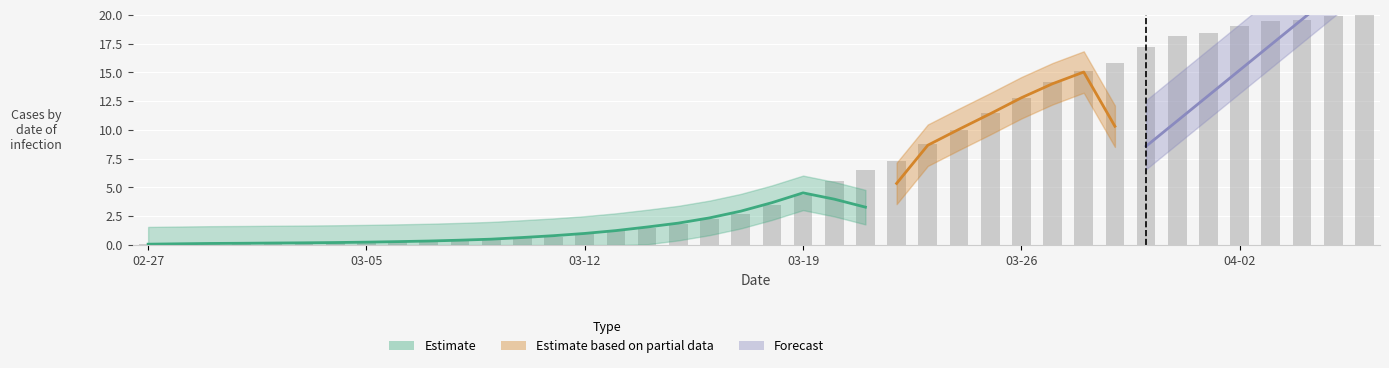

Rank the categories by value from highest to lowest.

2020-04-06, 2020-04-05, 2020-04-04, 2020-04-03, 2020-04-02, 2020-04-01, 2020-03-31, 2020-03-30, 2020-03-29, 2020-03-28, 2020-03-27, 2020-03-26, 2020-03-25, 2020-03-24, 2020-03-23, 2020-03-22, 2020-03-21, 2020-03-20, 2020-03-19, 2020-03-18, 2020-03-17, 2020-03-16, 2020-03-15, 2020-03-14, 2020-03-13, 2020-03-12, 2020-03-11, 2020-03-10, 2020-03-09, 2020-03-08, 2020-03-07, 2020-03-06, 2020-03-04, 2020-03-05, 2020-03-03, 2020-03-01, 2020-03-02, 2020-02-29, 2020-02-28, 2020-02-27